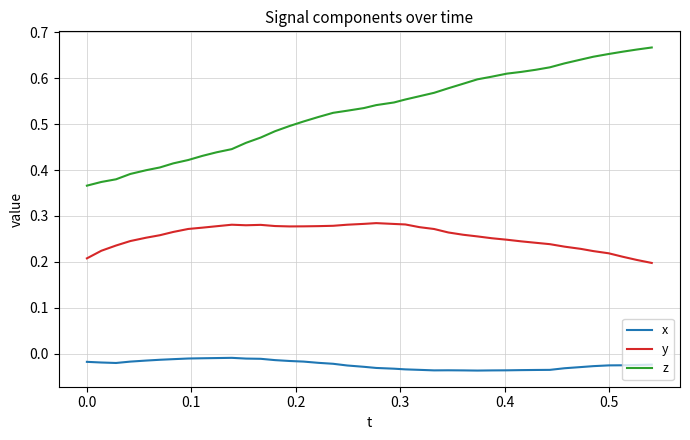

True or false: y and z intersect in this chart.

False